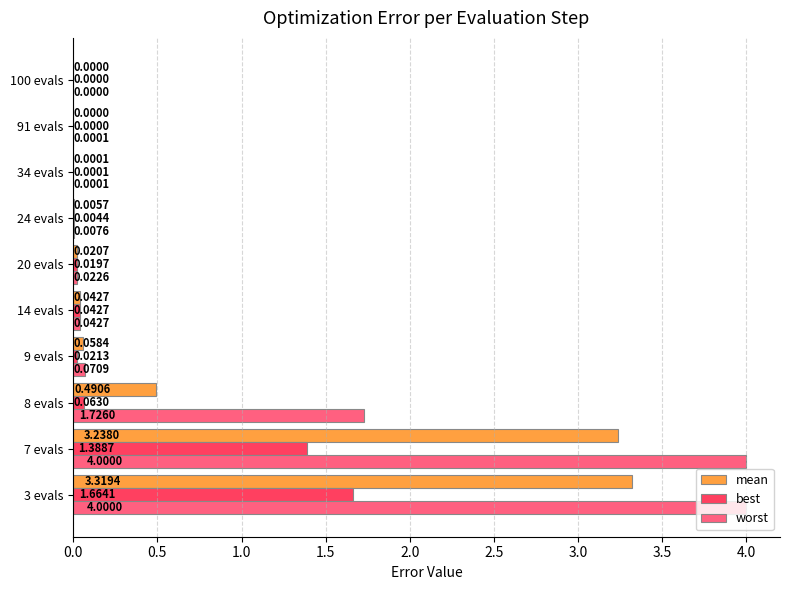

At which category is the sum across all series the highest?

3 evals